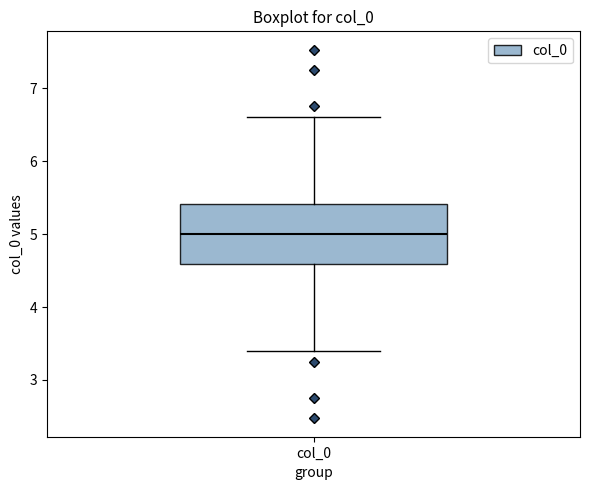

Where does the lower whisker of the box for col_0 end on the y-axis? The values are not printed on the chart, so give them approximately, as read against the axis.

3.4